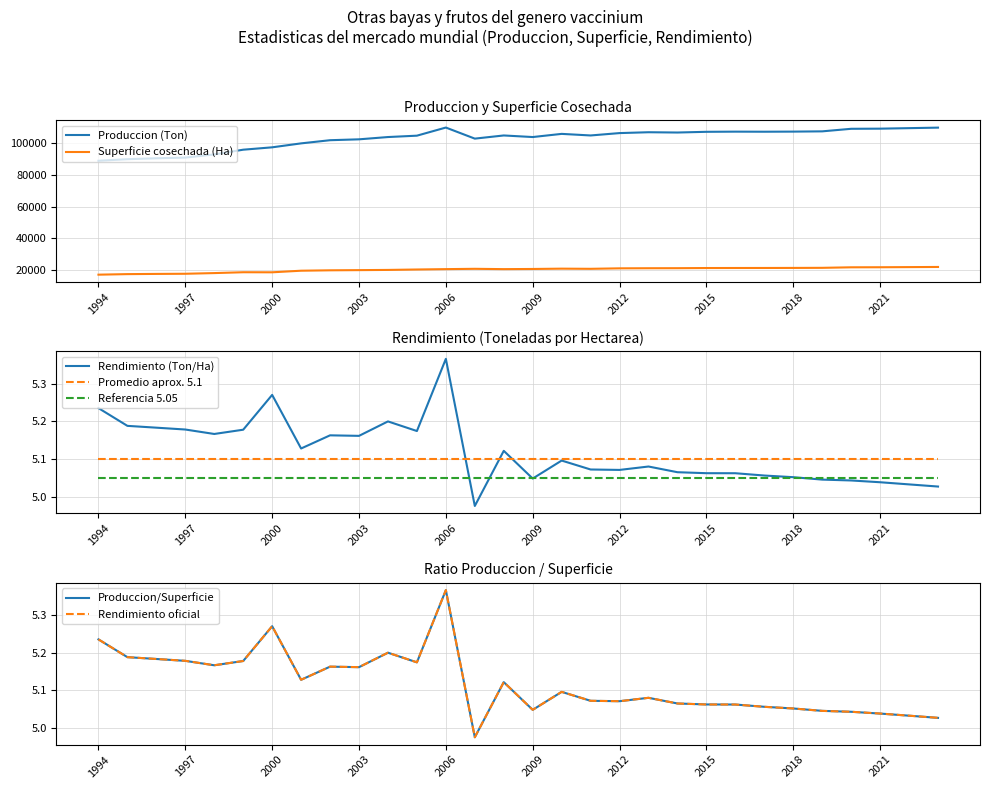

What is the difference between the second highest and second lowest values in the Superficie cosechada (Ha) series?

4434.0